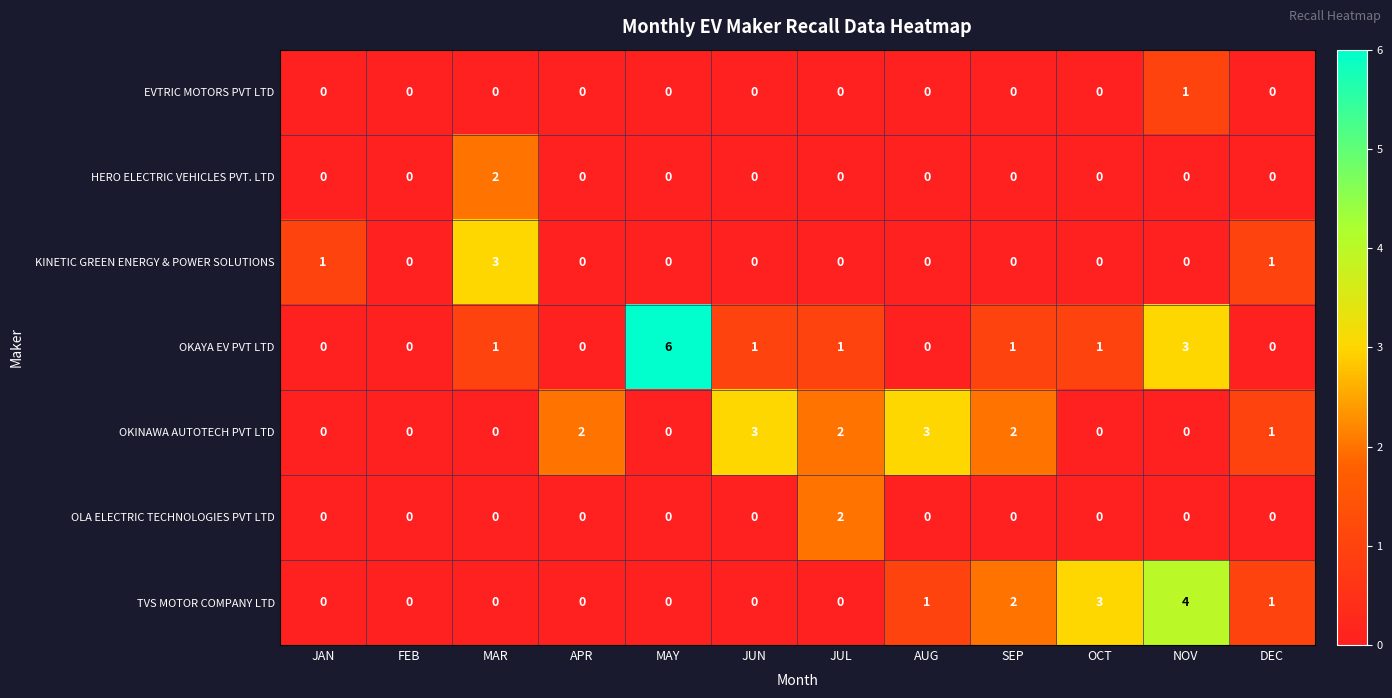

Between FEB and MAR, which series saw the biggest shift?

KINETIC GREEN ENERGY & POWER SOLUTIONS